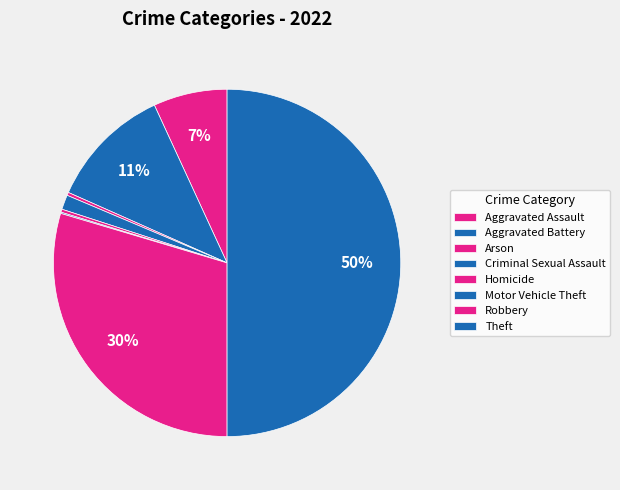

Is there any slice that represents more than half of the pie?

No